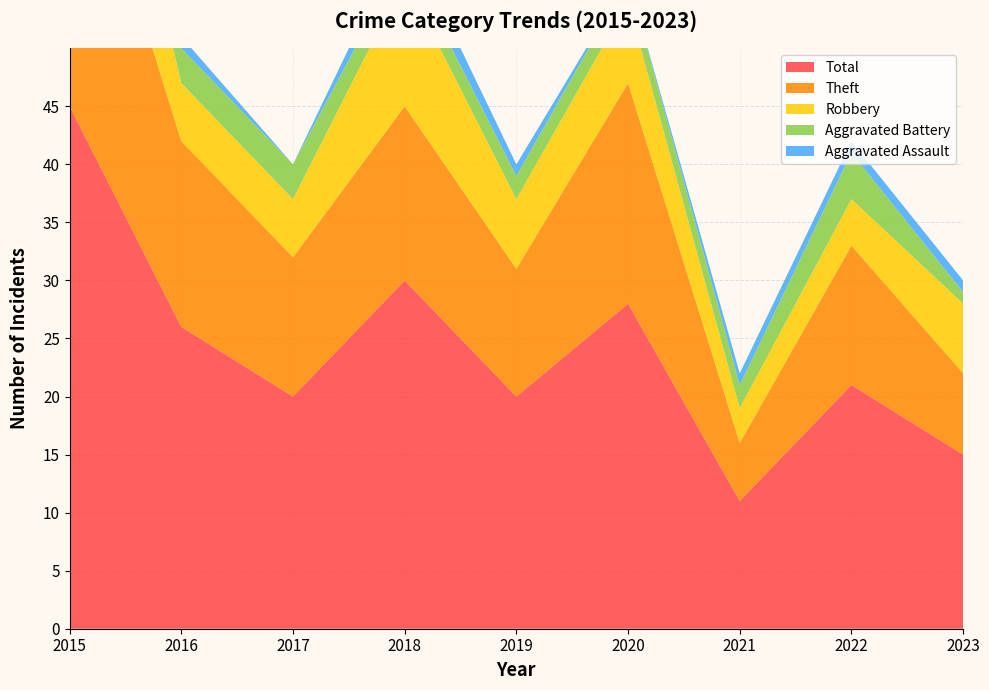

True or false: Robbery and Aggravated Battery intersect in this chart.

False